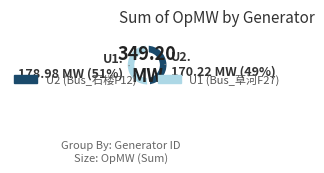

Is it true that U2 (Bus_石楼F12) is 49% of the pie?

True